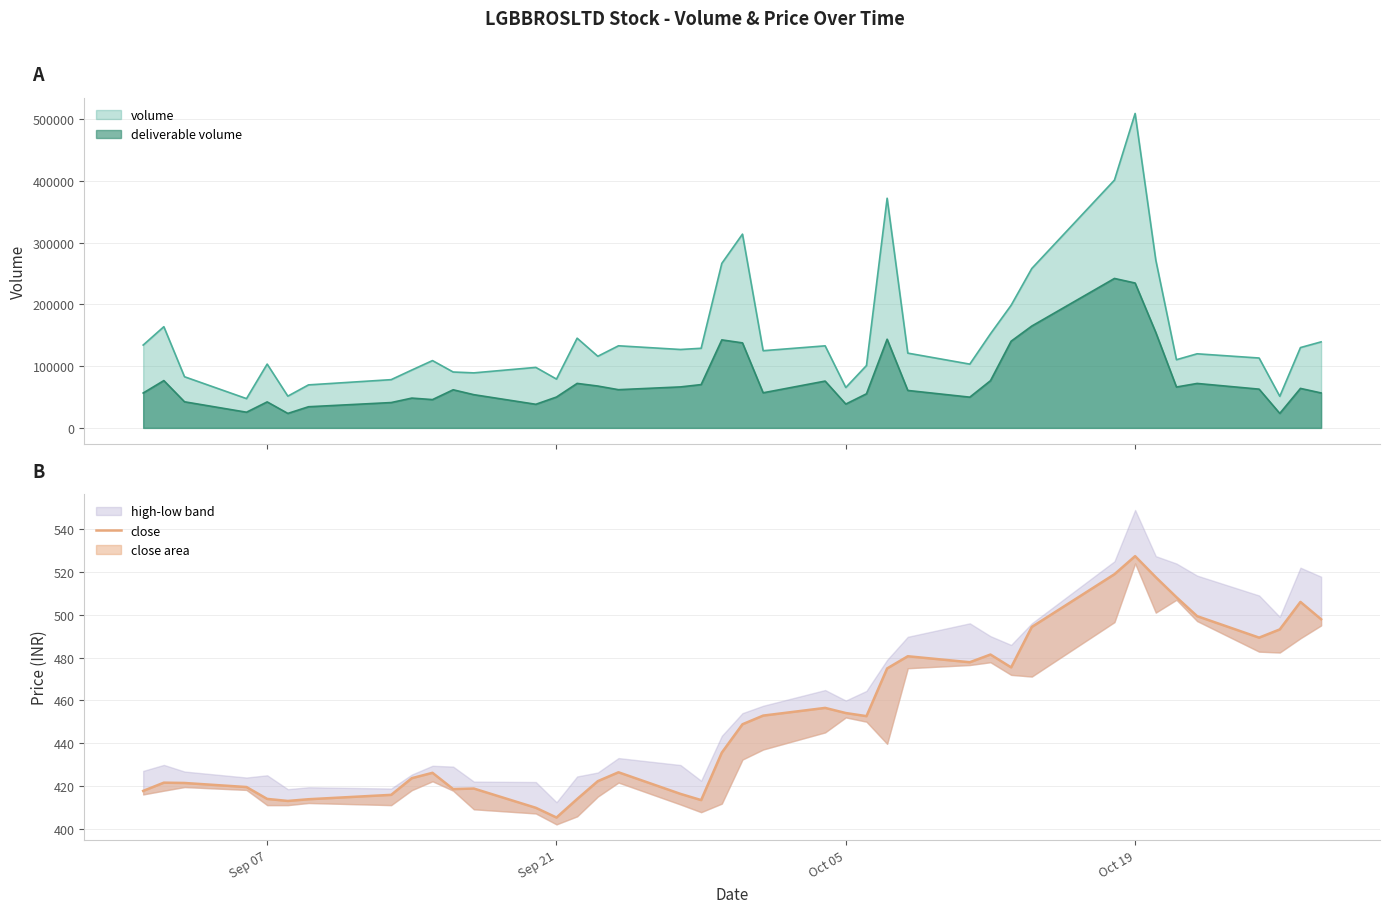

True or false: deliverable volume and volume cross at least once.

False